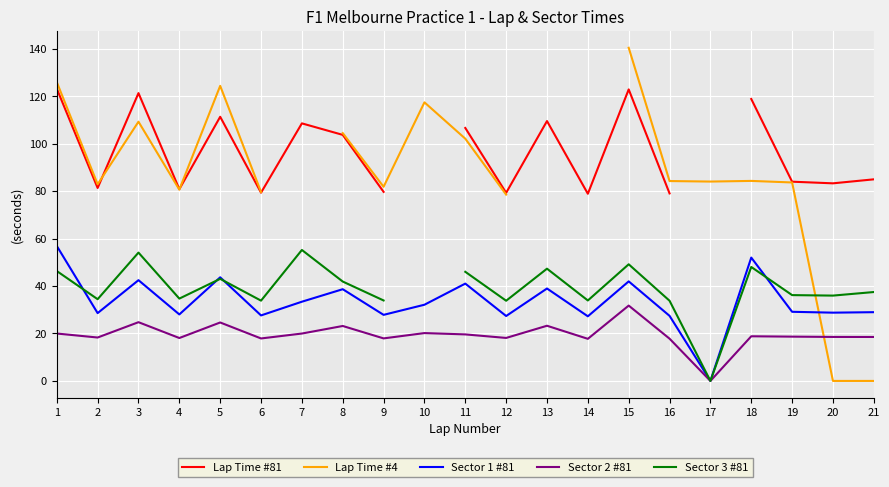

How many times do Lap Time #4 and Lap Time #81 cross each other?

2